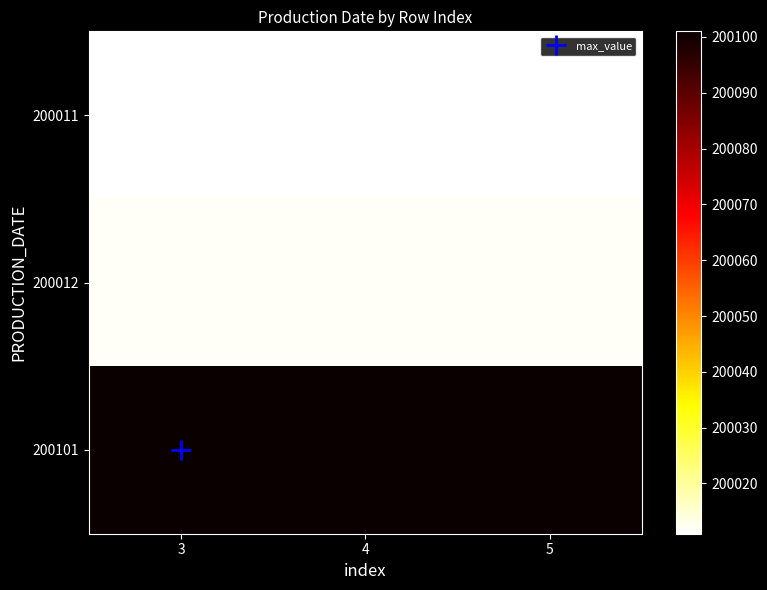

At which category is the sum across all series the highest?

3